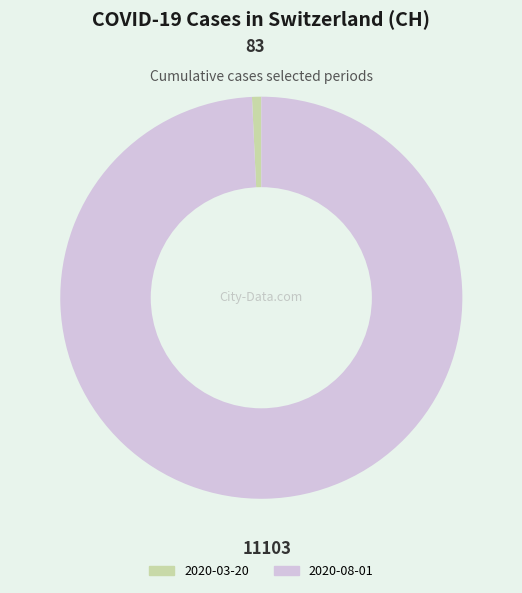

Is there a majority slice in this chart?

Yes